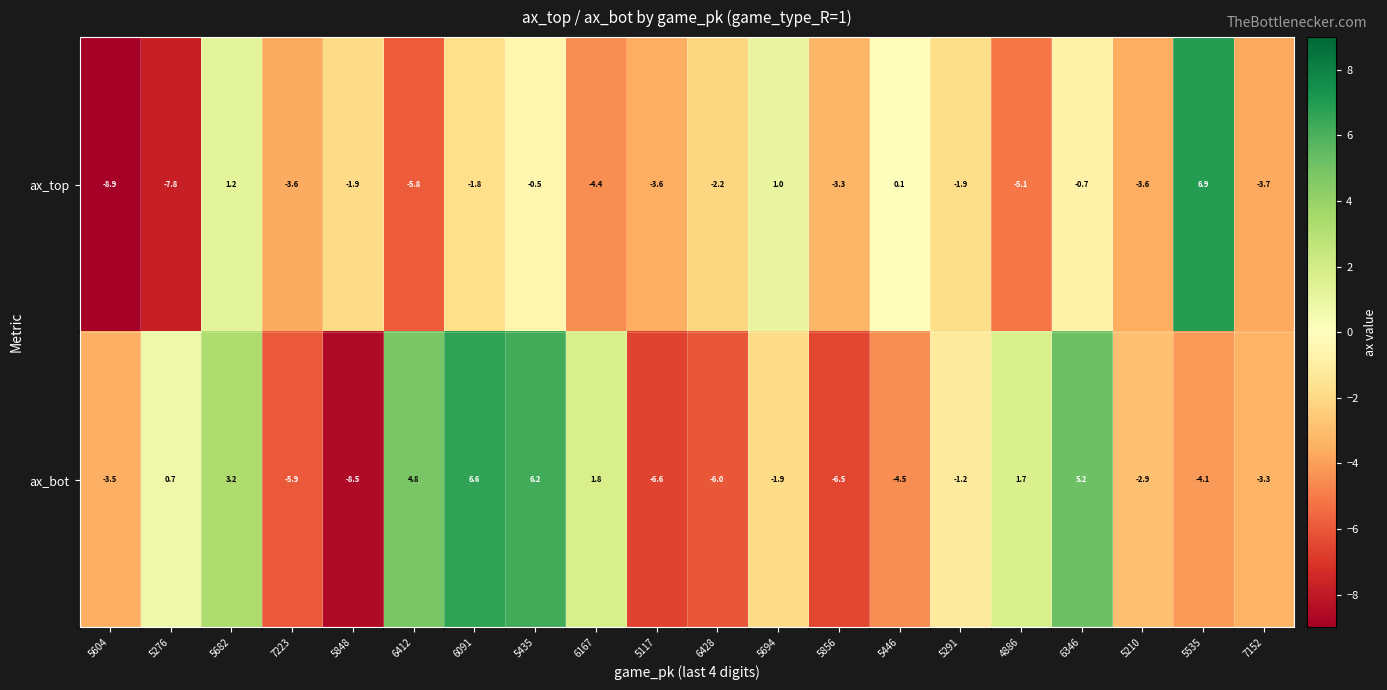

How many data points in ax_top are less than -2?

11